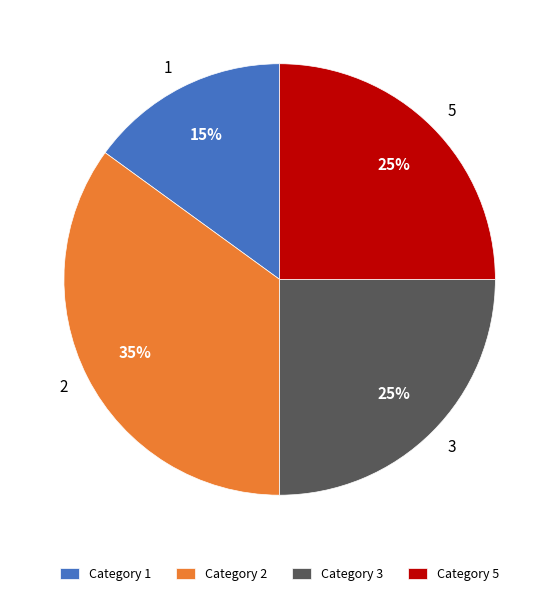

Approximately how many times larger is the value at 2 compared to 1?

2.3